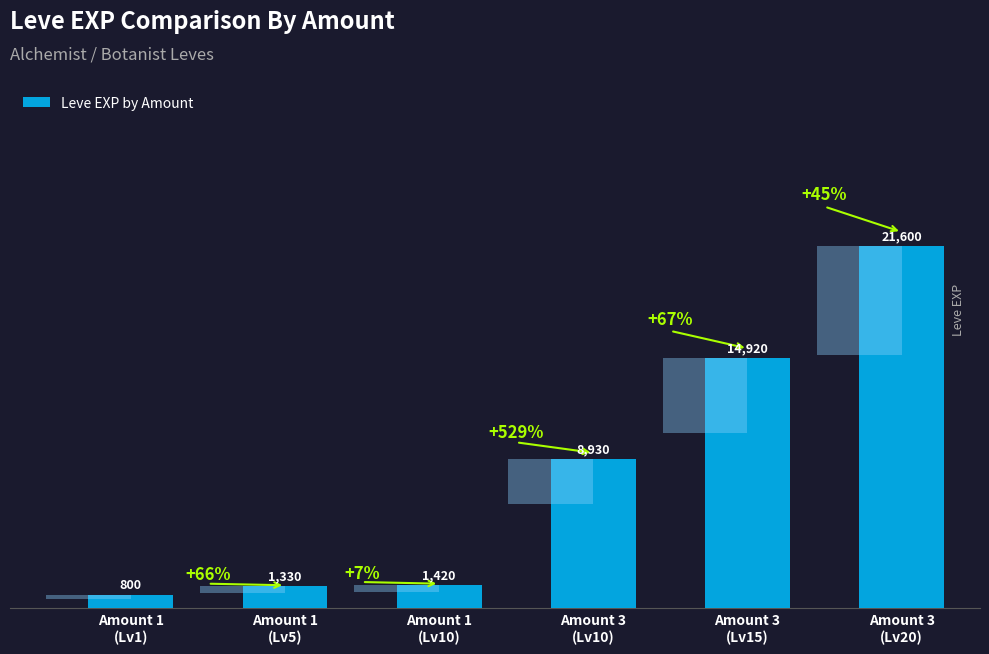

The value at Amount 3
(Lv10) is 8930. True or false?

True